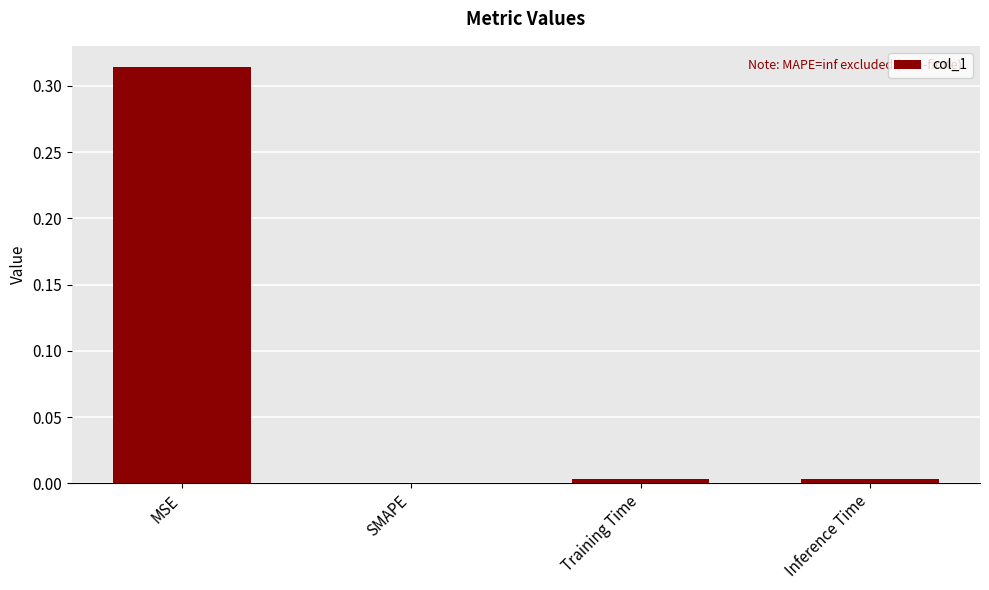

Which has a higher value, Training Time or SMAPE?

Training Time